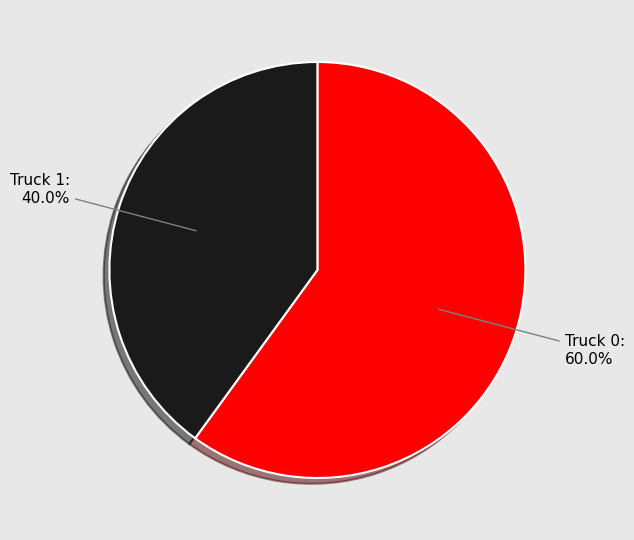

Which category has the smallest portion of the pie?

Truck 1